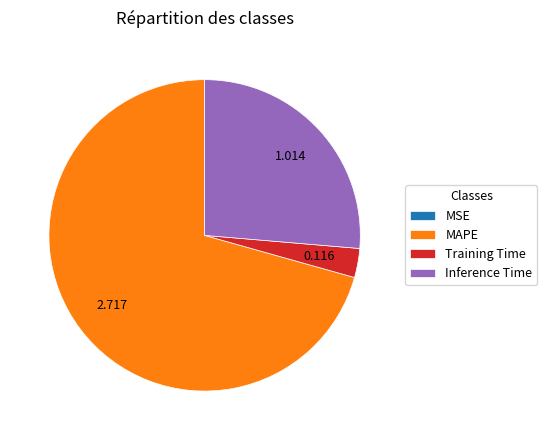

What is the largest slice in the pie chart?

MAPE